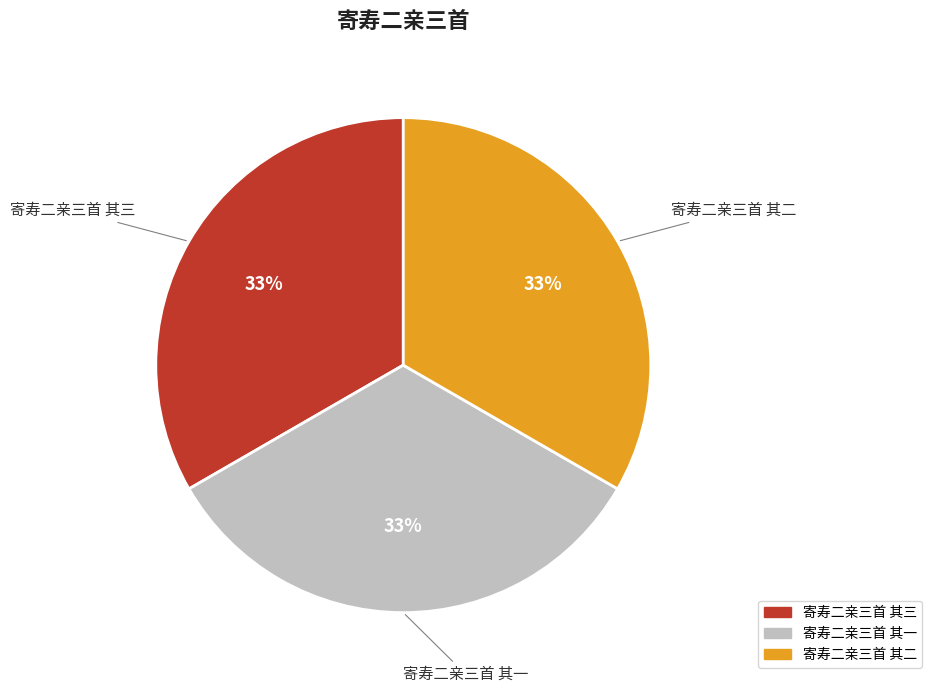

Is the sum of 寄寿二亲三首 其三 and 寄寿二亲三首 其二 greater than half?

Yes